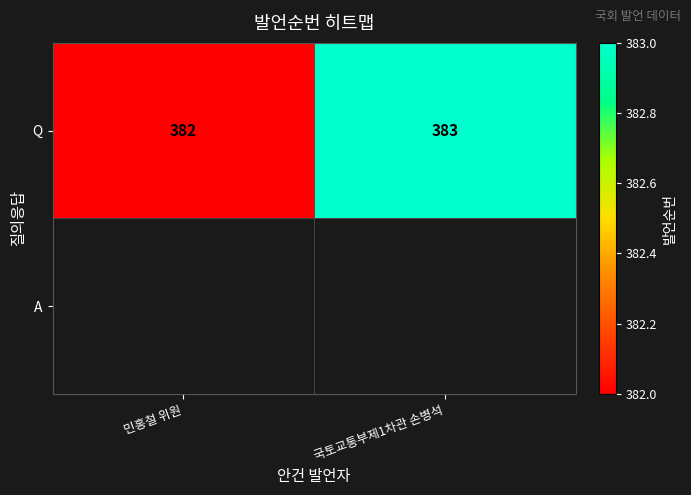

The chart shows a value of 383 at 국토교통부제1차관 손병석. True or false?

True